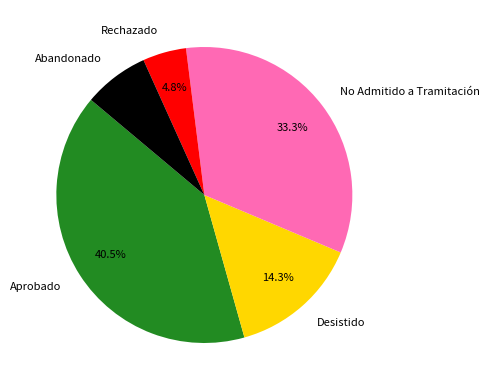

What is the smallest slice in the pie chart?

Rechazado